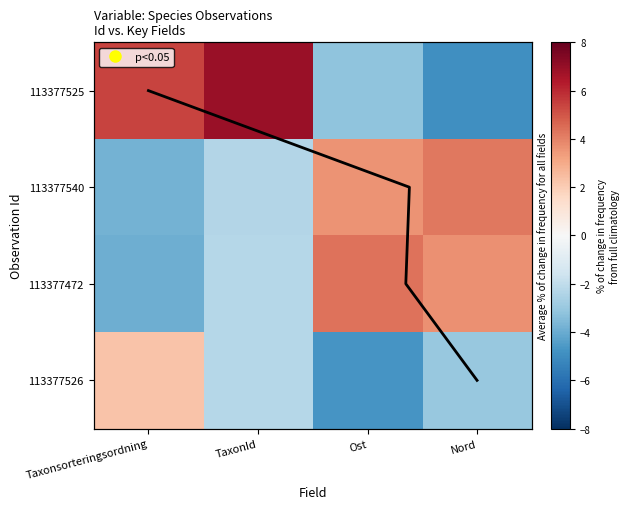

Which series has the widest spread of values?

113377525